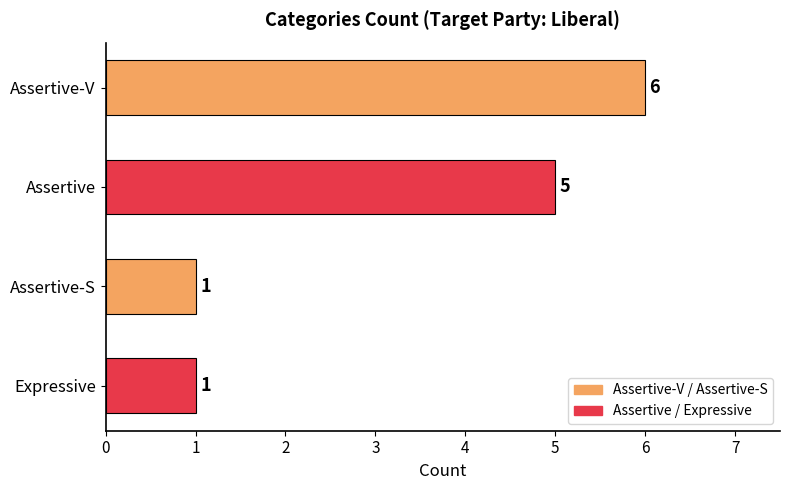

How many distinct data groups are displayed?

1